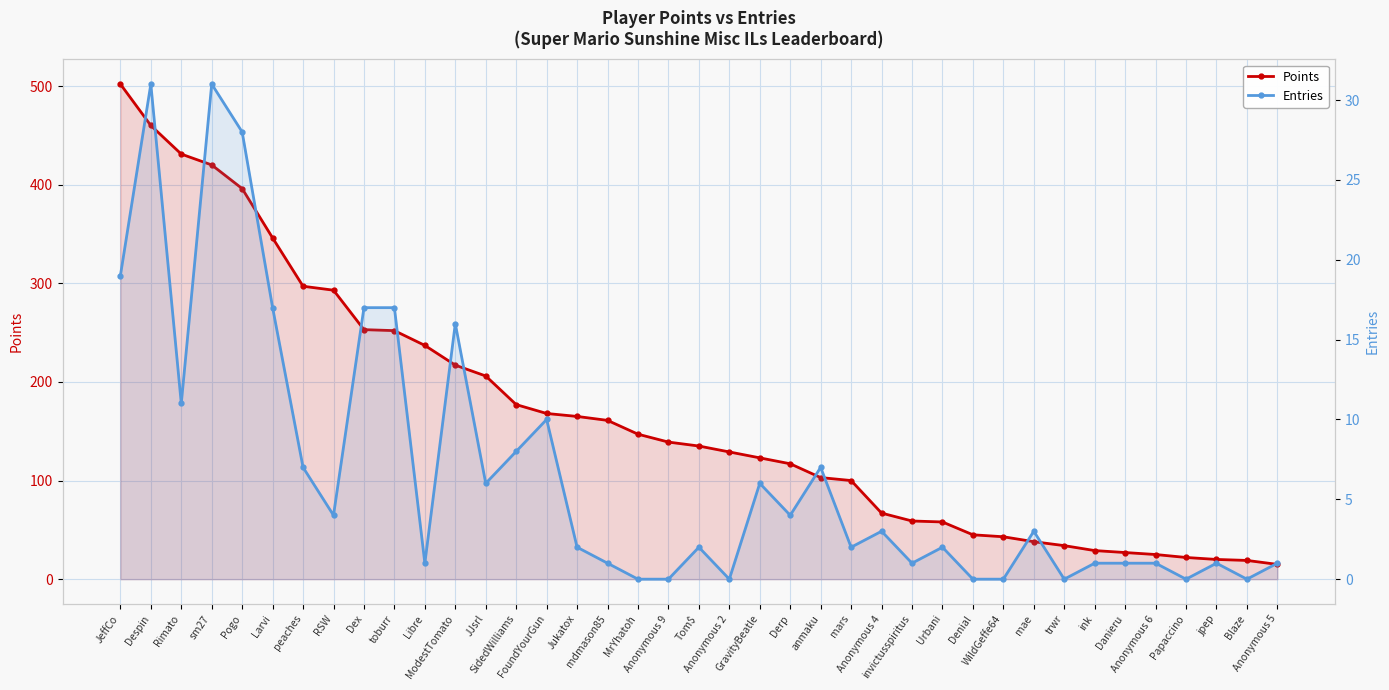

What is the sum of all Entries values?

261